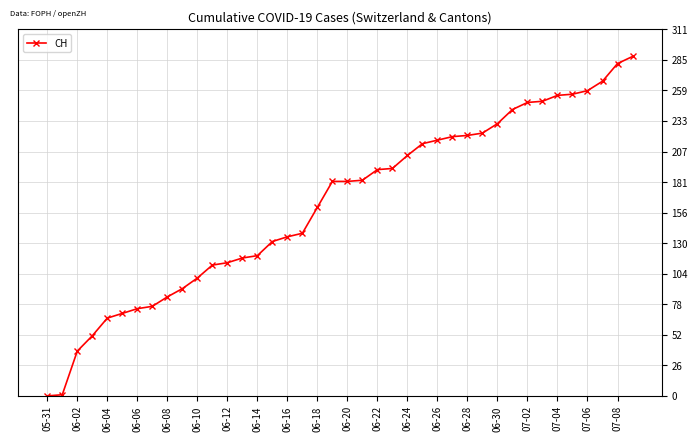

What is the average value?

162